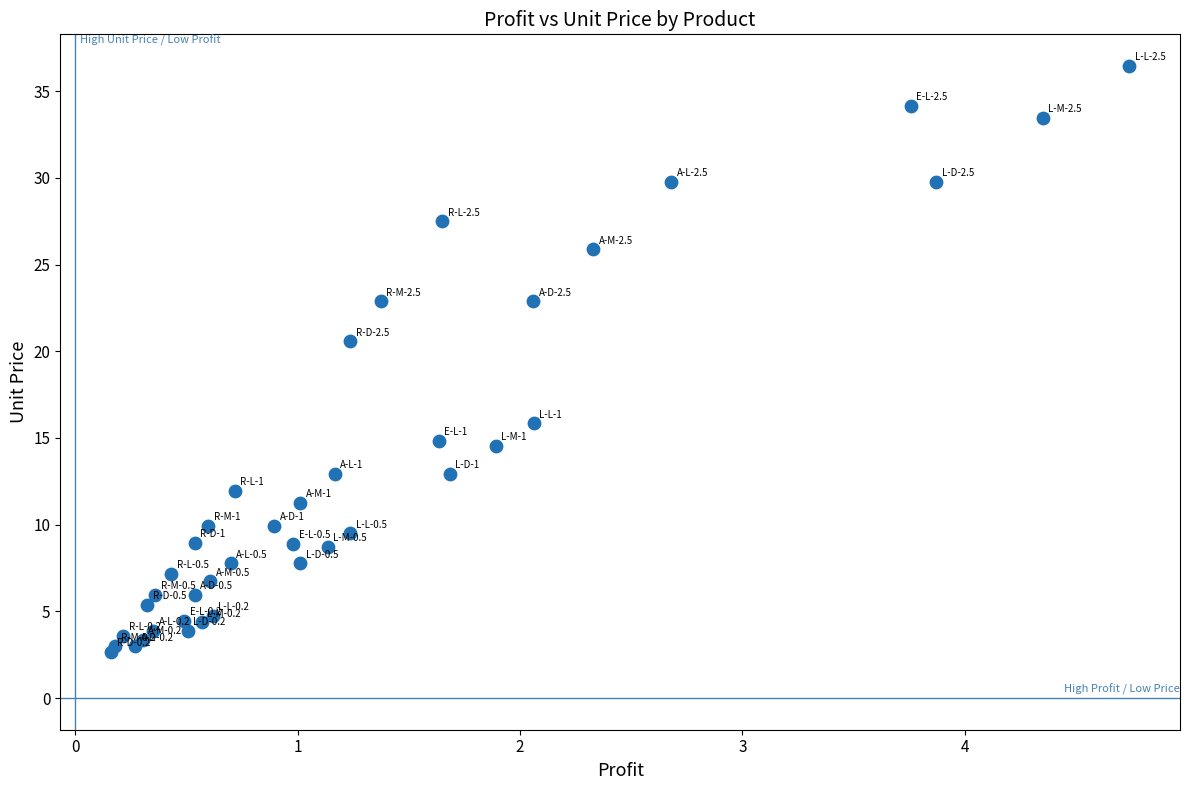

What Y value in the scatter plot is closest to 19?

20.6